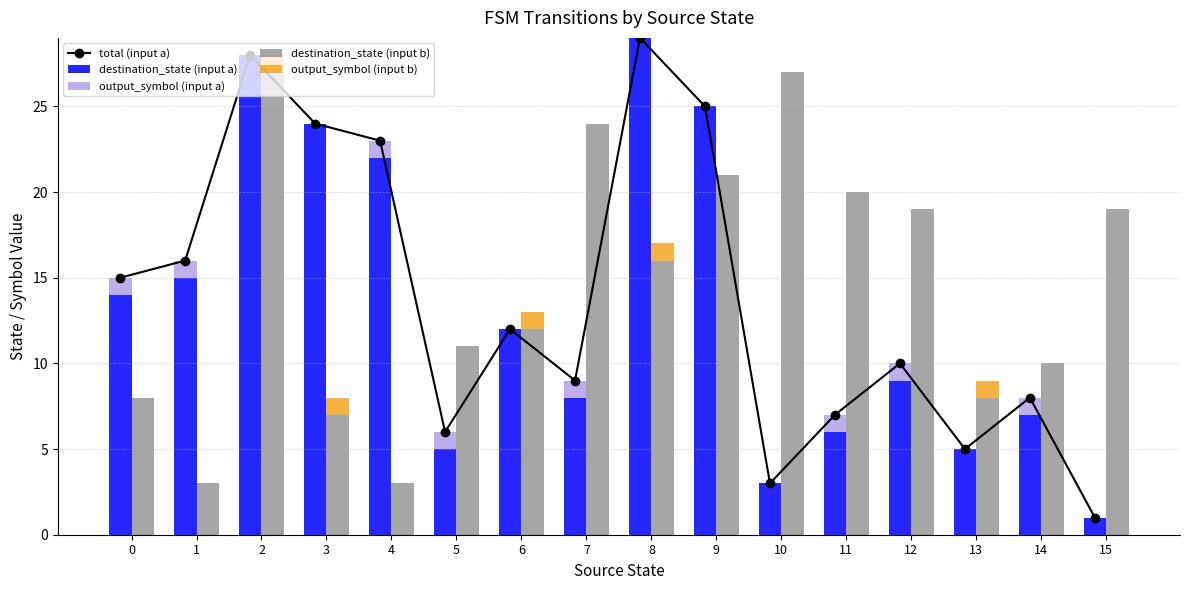

At which label does output_symbol (input a) reach its minimum?

2